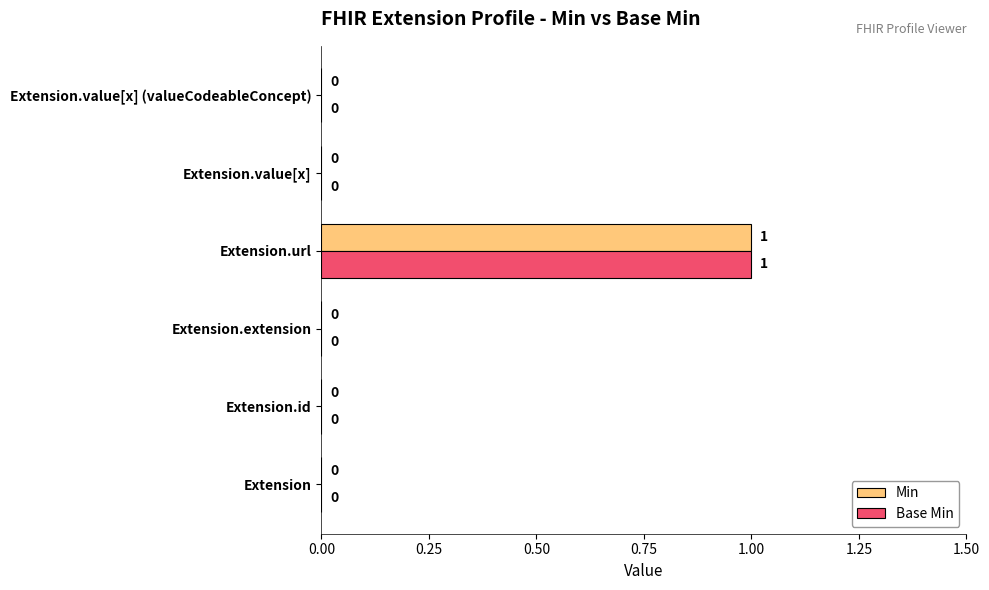

At which label does Base Min reach its peak?

Extension.url